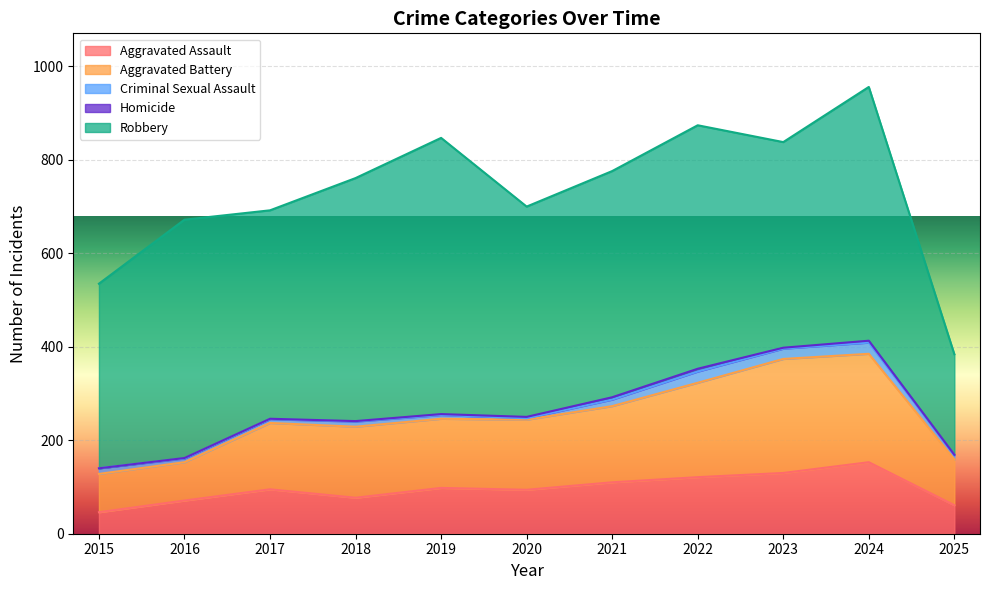

Between 2025 and 2021, which is larger?

2021